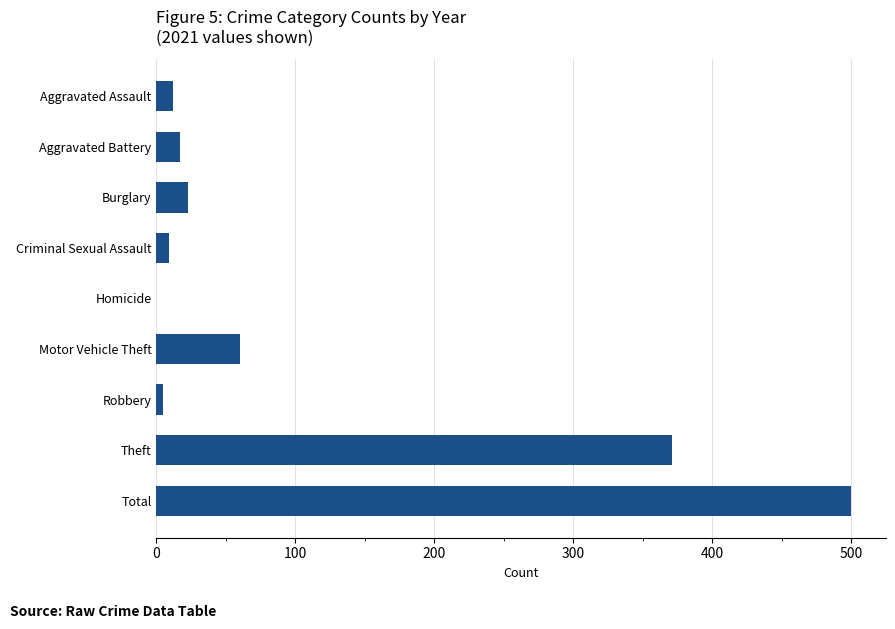

Which has a higher value, Motor Vehicle Theft or Theft?

Theft